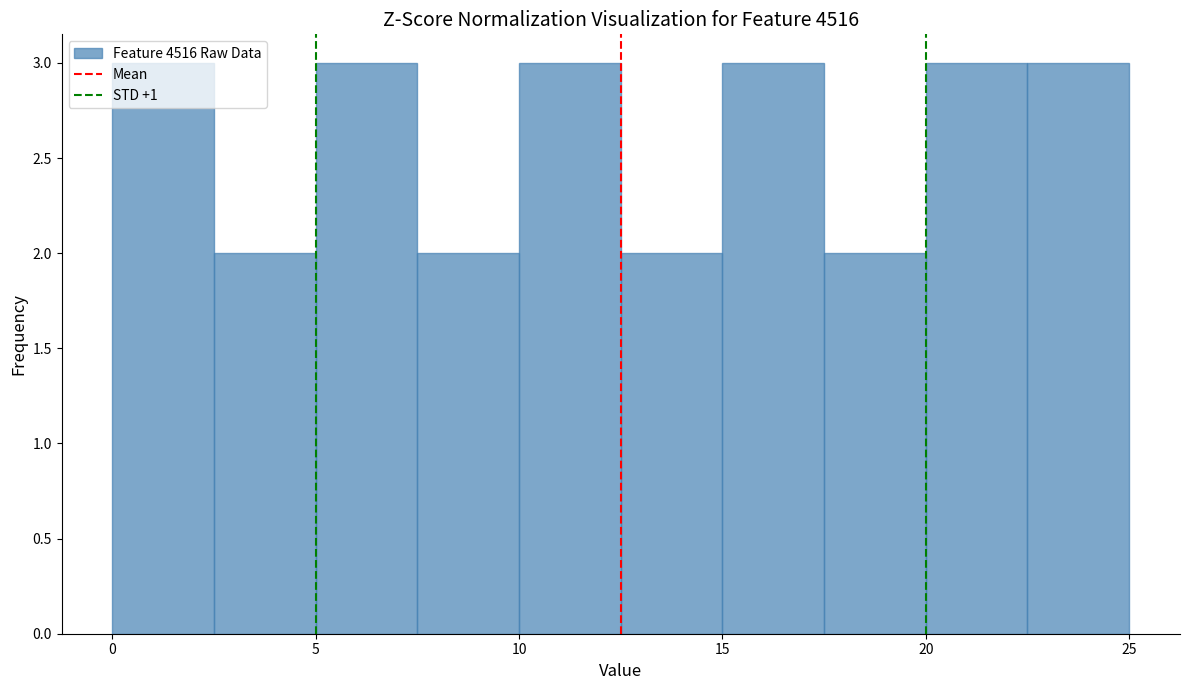

How tall is the bar that spans 17.5 to 20.0 on the x-axis? The values are not printed on the chart, so give them approximately, as read against the axis.

2